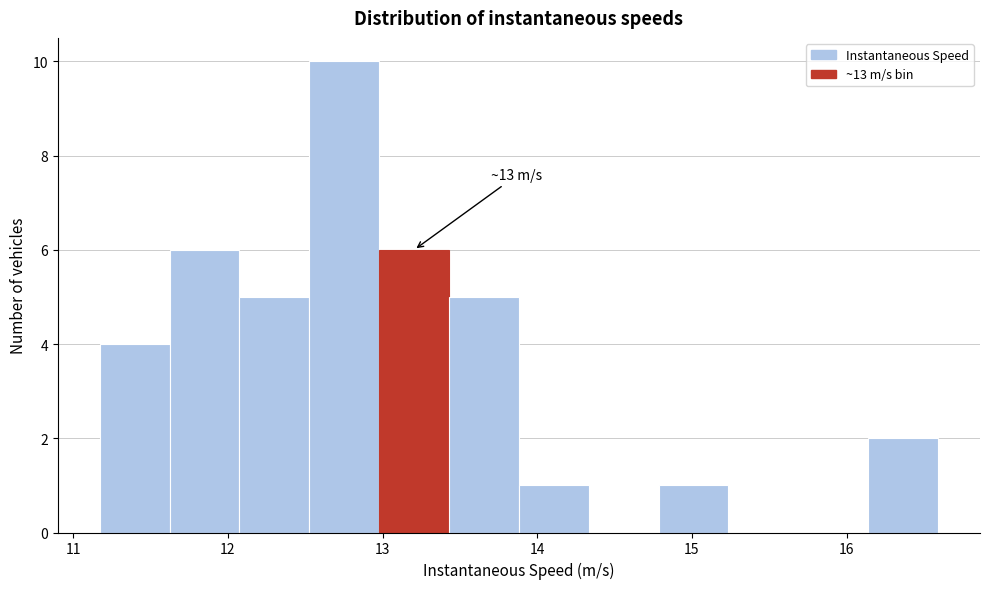

Over which range of the x-axis is the bar tallest?

12.5 to 13.0